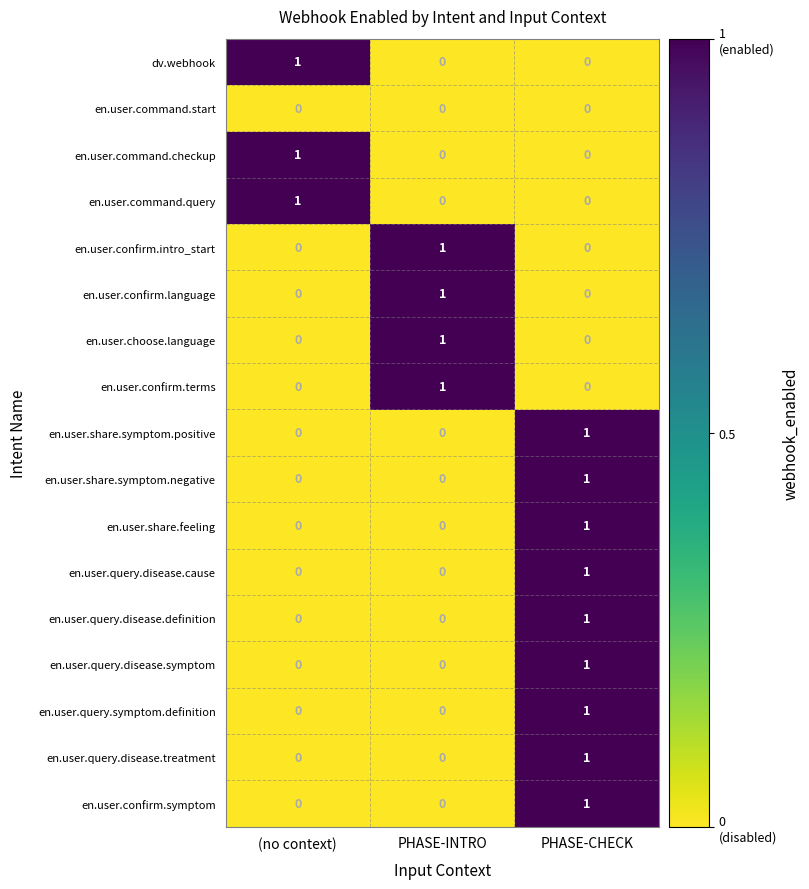

True or false: dv.webhook has a value of 1 at PHASE-INTRO.

False